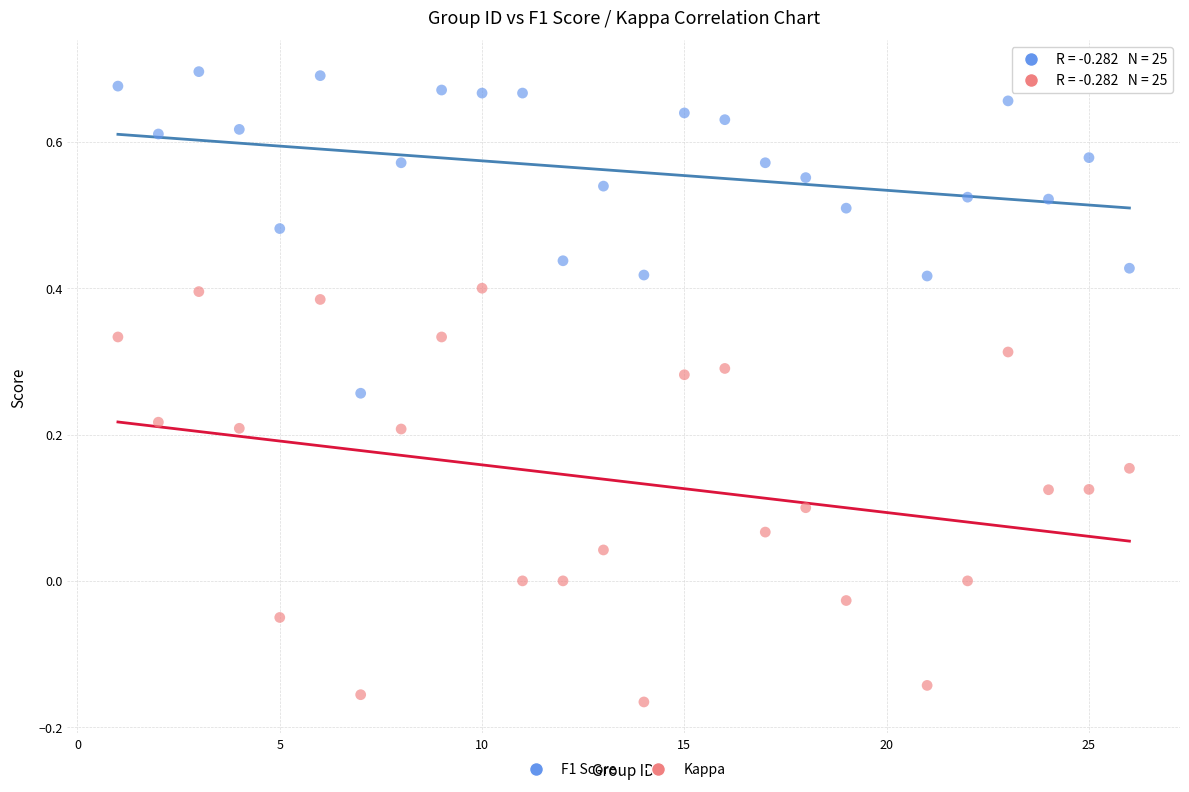

Which series has the largest Y range (max minus min)?

Kappa